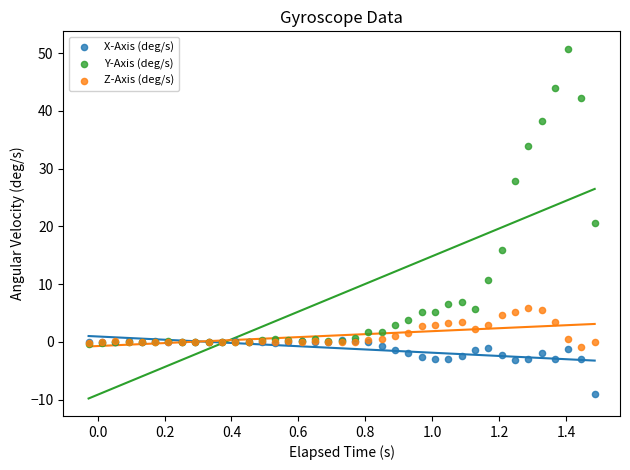

In the Y-Axis (deg/s) series, what Y value is closest to 25?

27.9